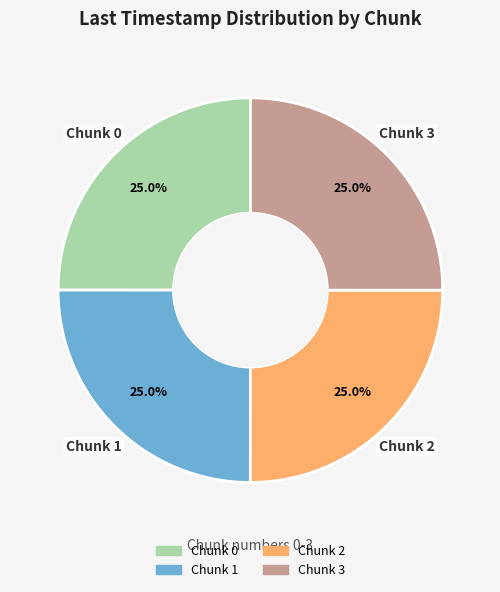

To the nearest percent, what is the combined percentage of Chunk 2 and Chunk 3?

50%